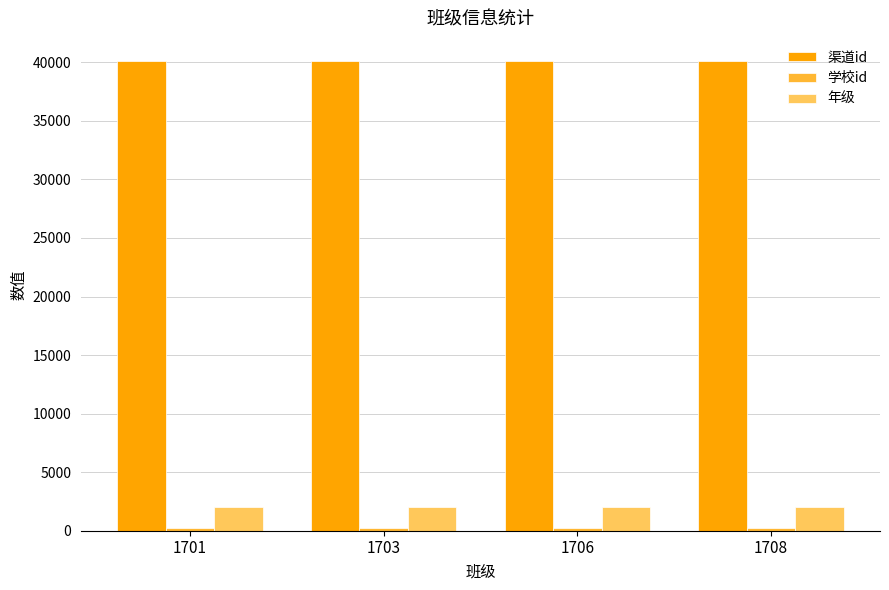

What is the sum of all 年级 values?

8068